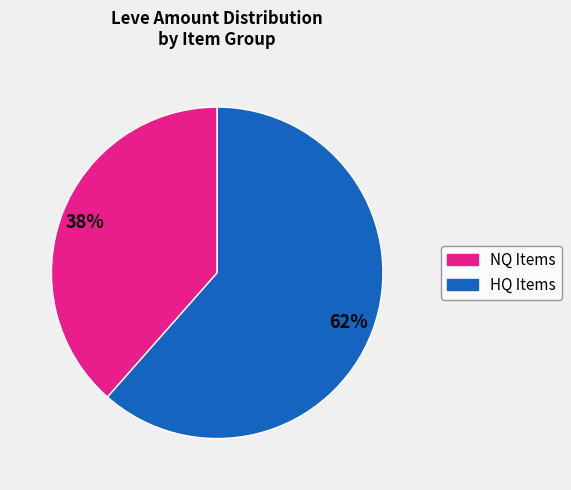

To the nearest percent, what is the average slice percentage?

50%